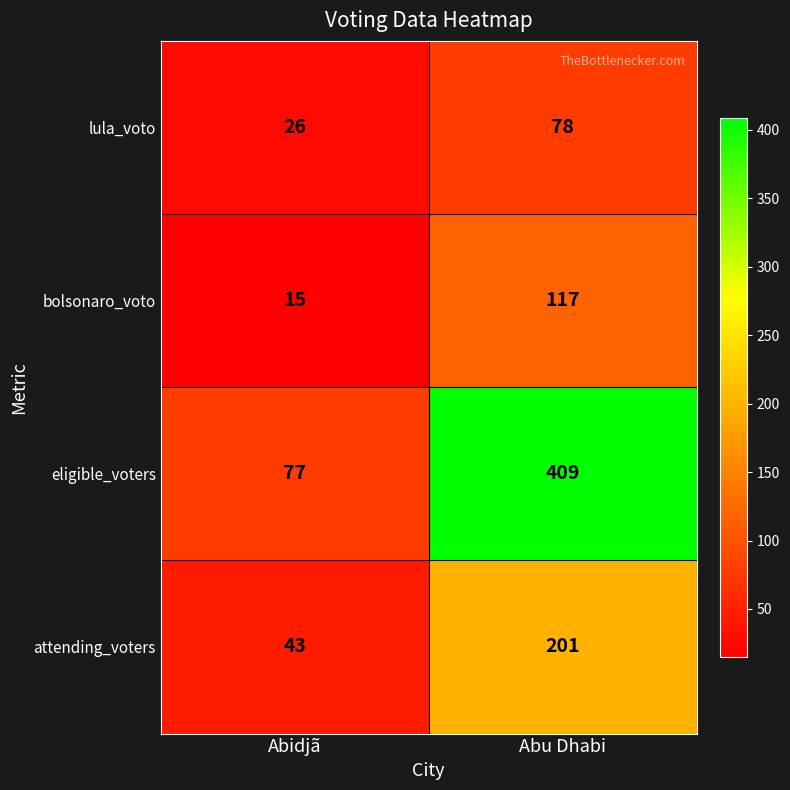

What is the difference between the bolsonaro_voto values at Abidjã and Abu Dhabi?

102